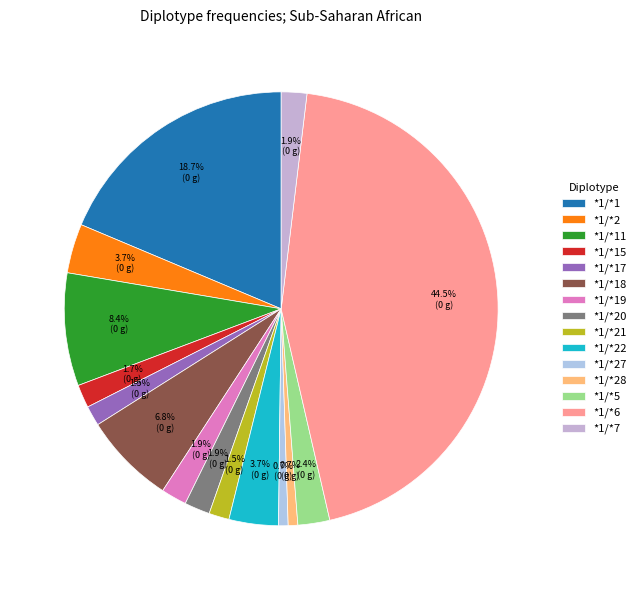

To the nearest percent, what is the difference between the largest and smallest slice percentages?

44%